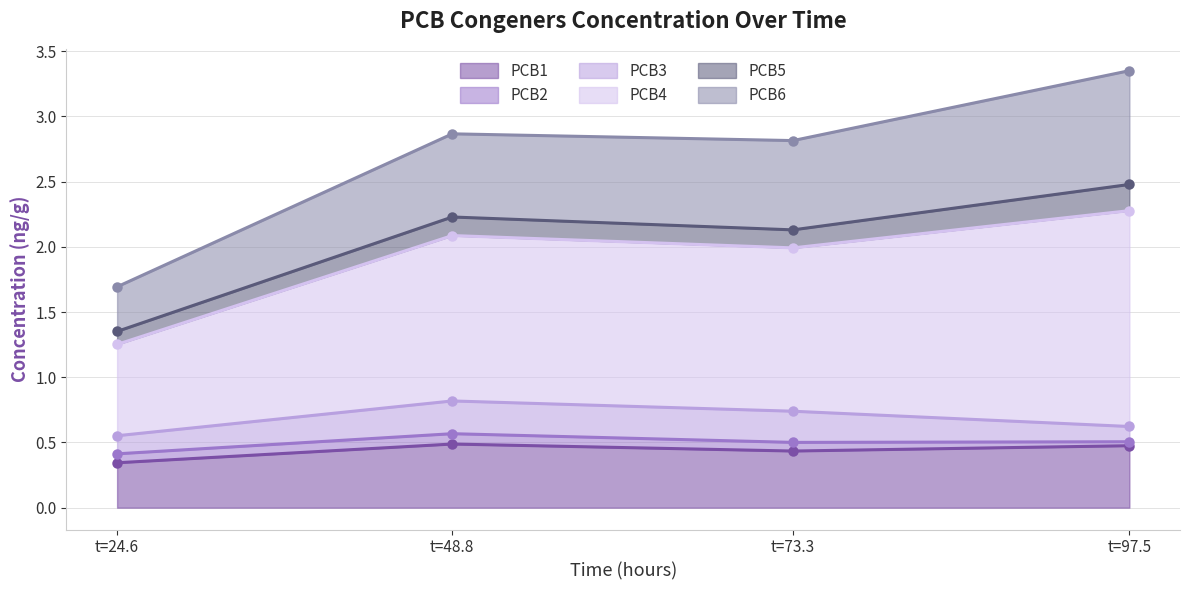

How many data points does each series have?

4